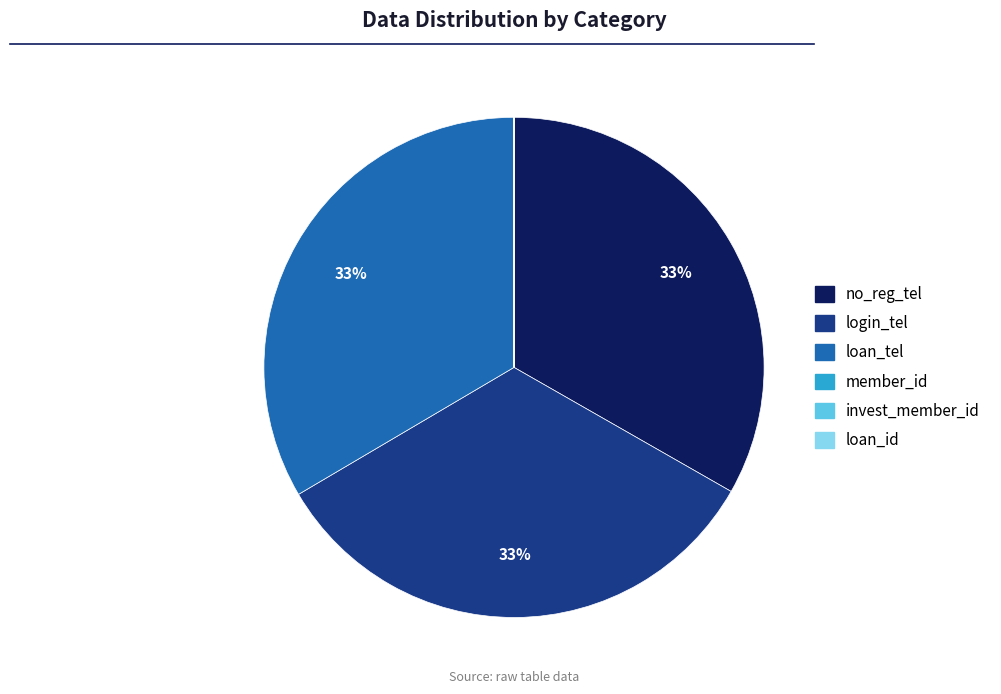

To the nearest percent, what is the difference between the largest and smallest slice percentages?

33%